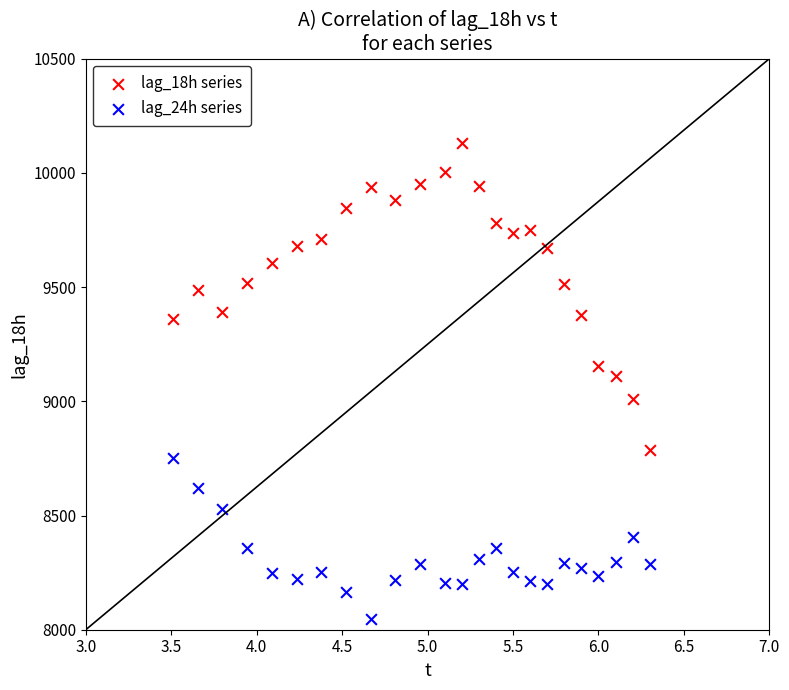

Across all data points, what is the range of Y values (max minus min)?

2082